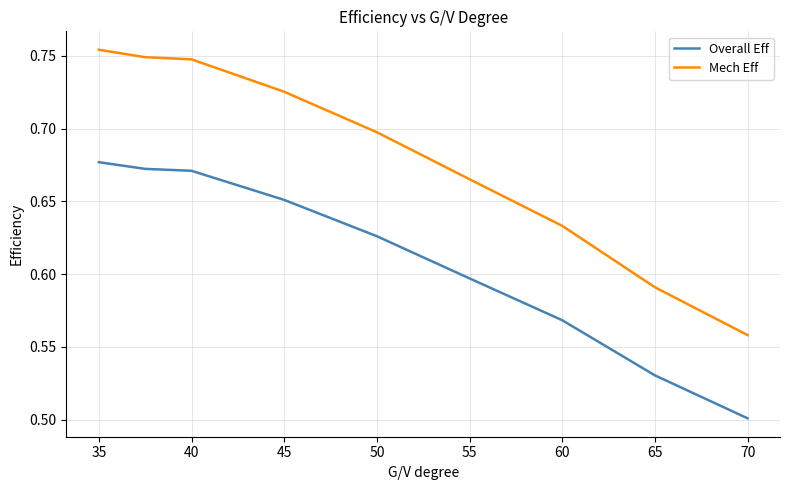

List the series in order of their overall mean, highest first.

Mech Eff, Overall Eff